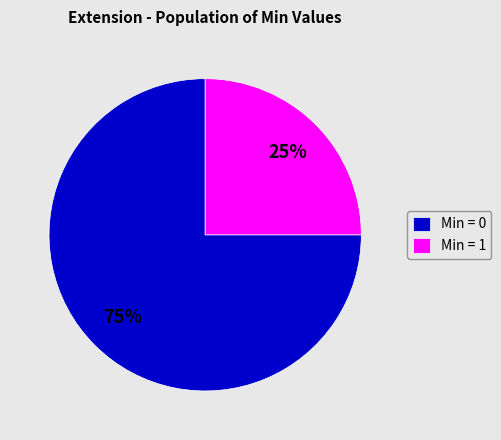

Which category accounts for the majority?

Min = 0